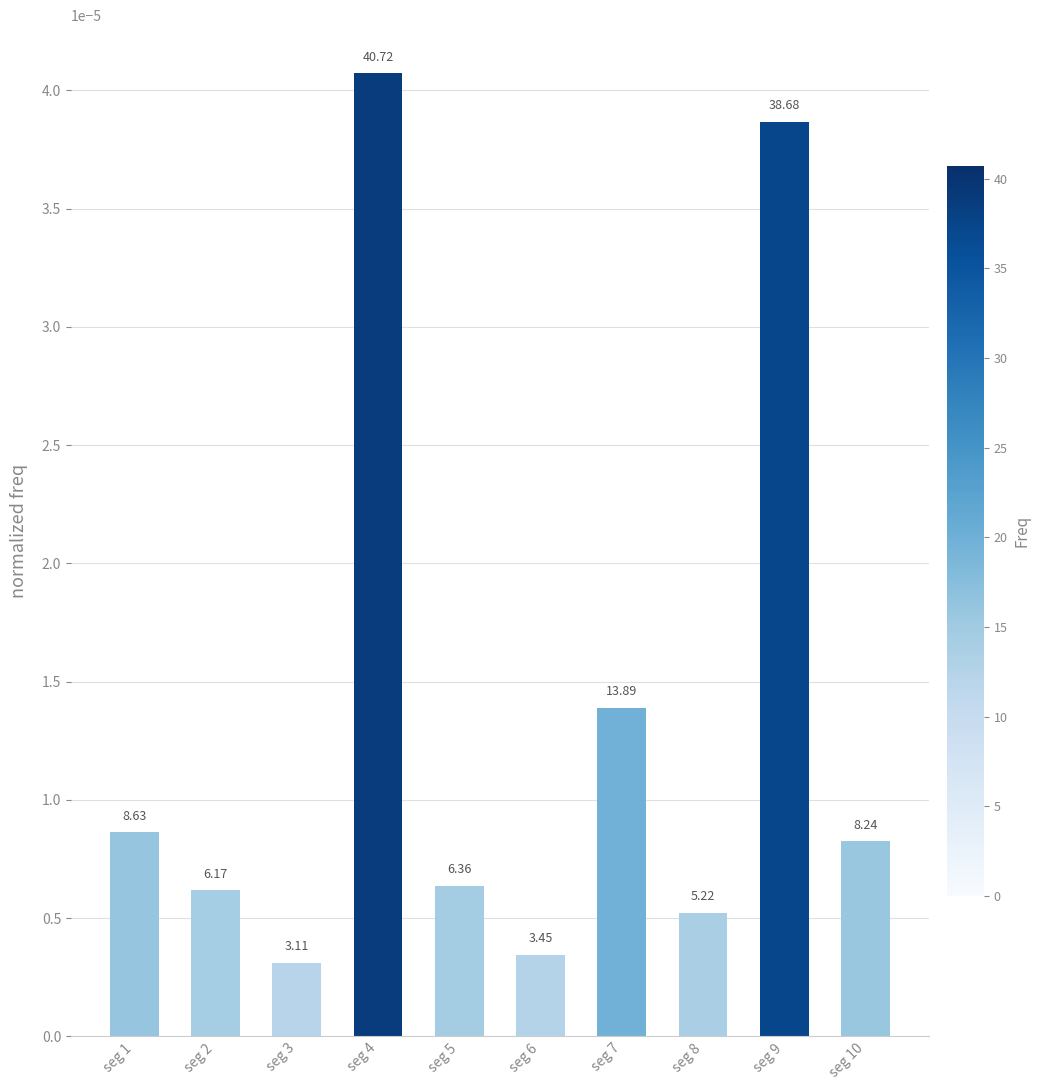

Does the chart contain any negative values?

No